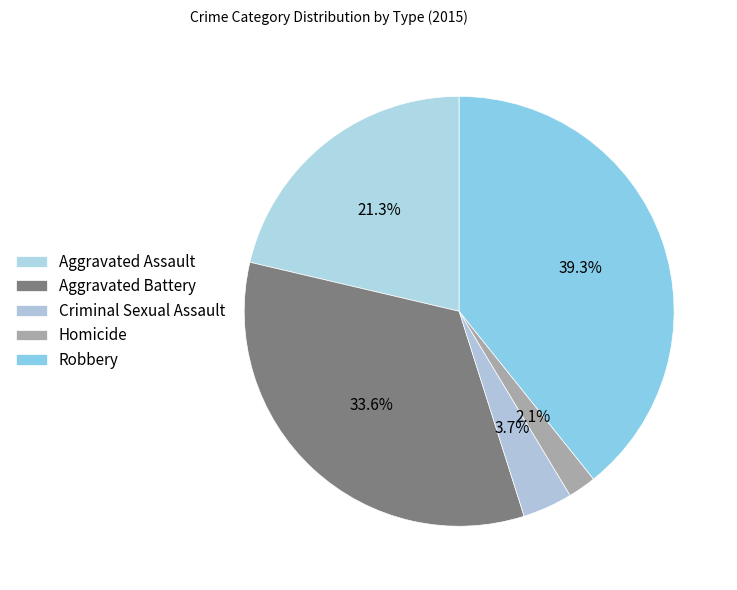

Does any single category account for the majority?

No